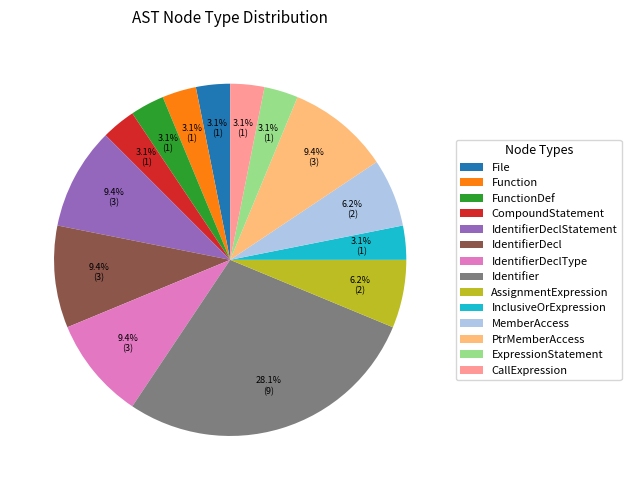

What is the largest slice in the pie chart?

Identifier